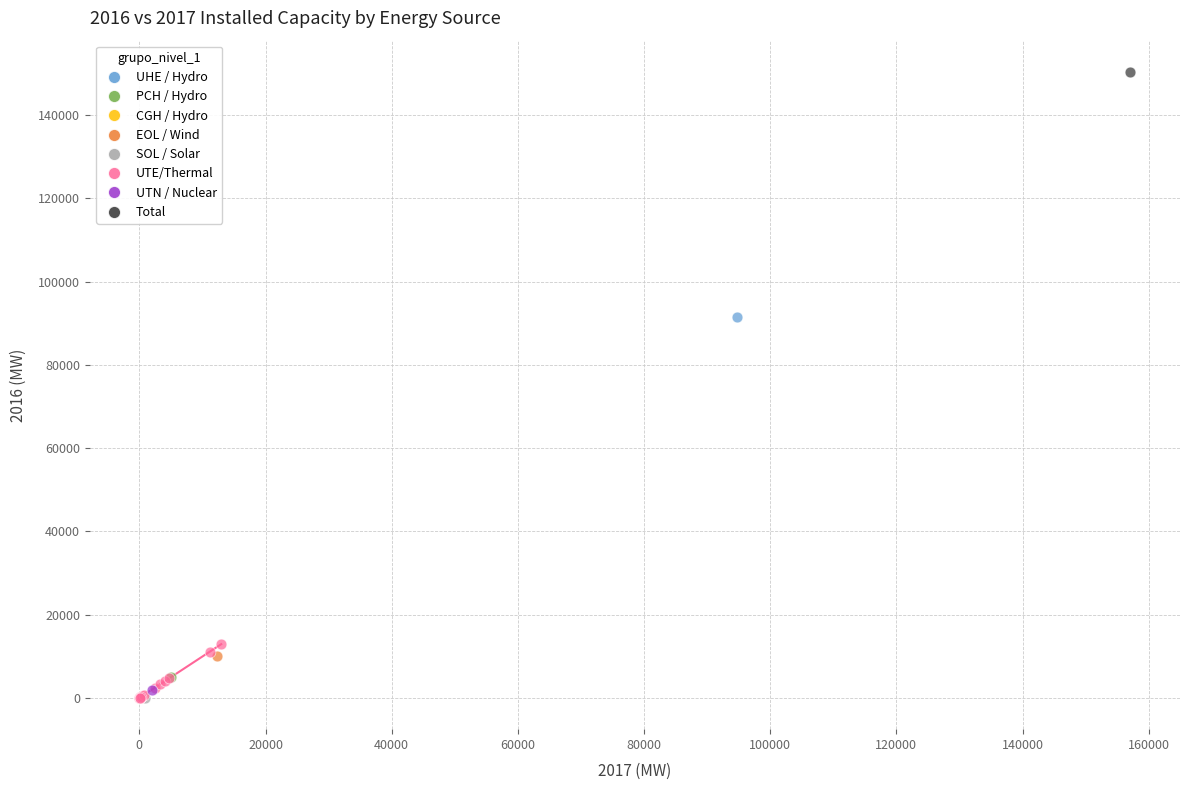

What are all the series names shown in the legend?

UHE / Hydro, PCH / Hydro, CGH / Hydro, EOL / Wind, SOL / Solar, UTE/Thermal, UTN / Nuclear, Total